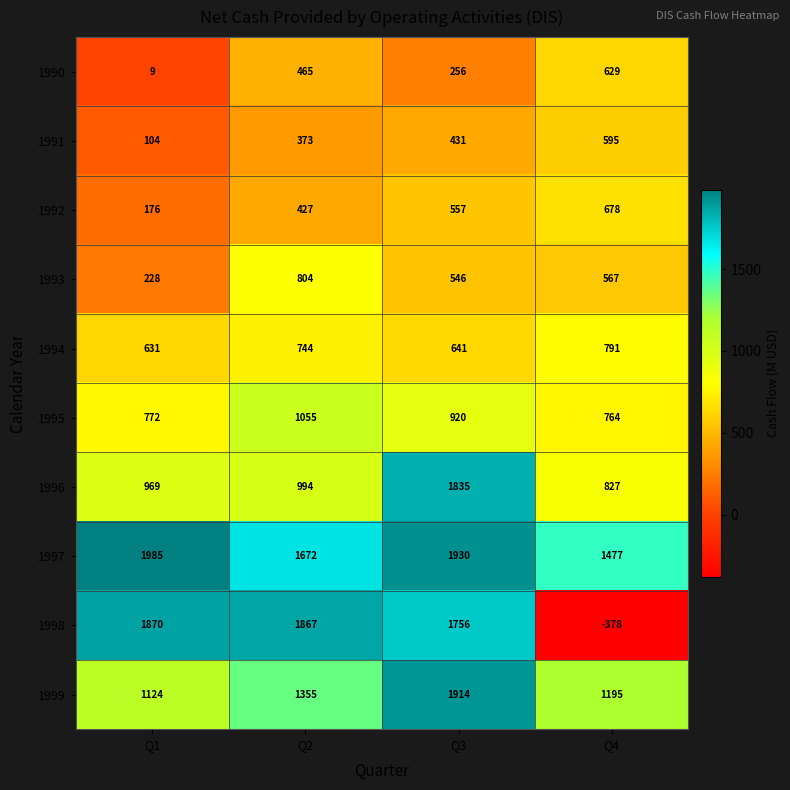

What is the total value across all series at Q2?

9756